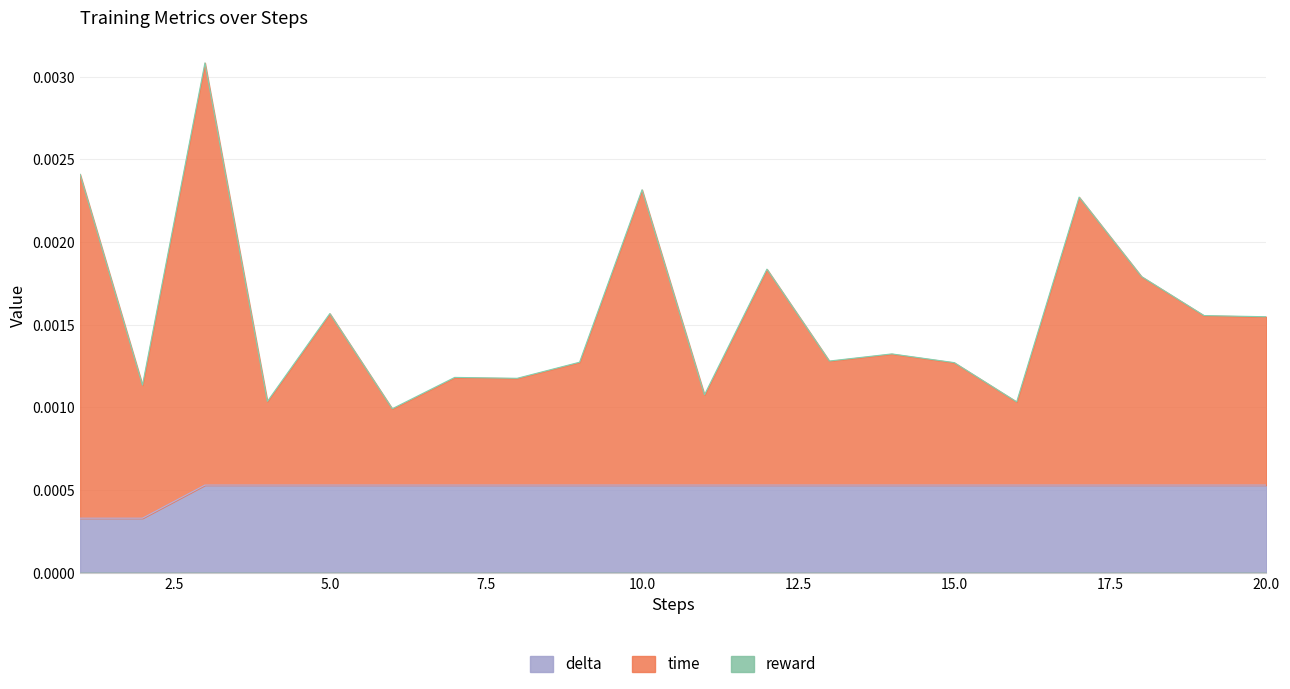

True or false: time and delta intersect in this chart.

False